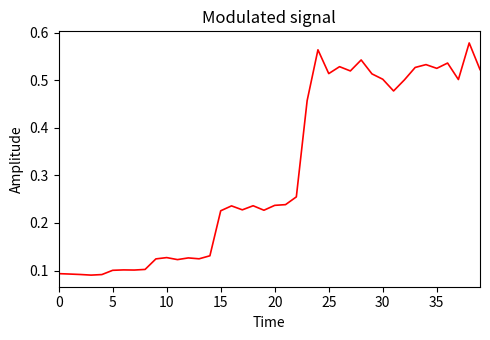

How many lines are shown in the chart?

1